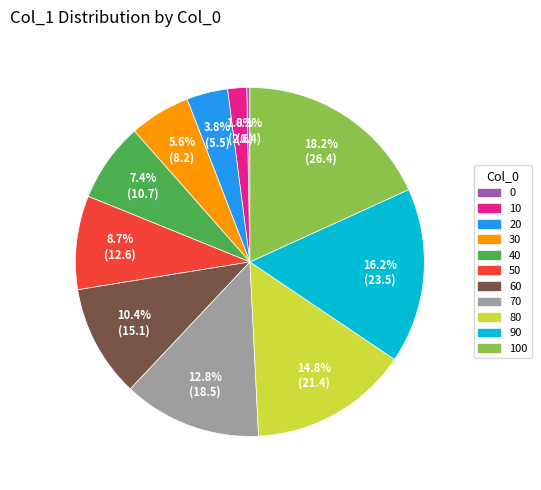

Is there a majority slice in this chart?

No